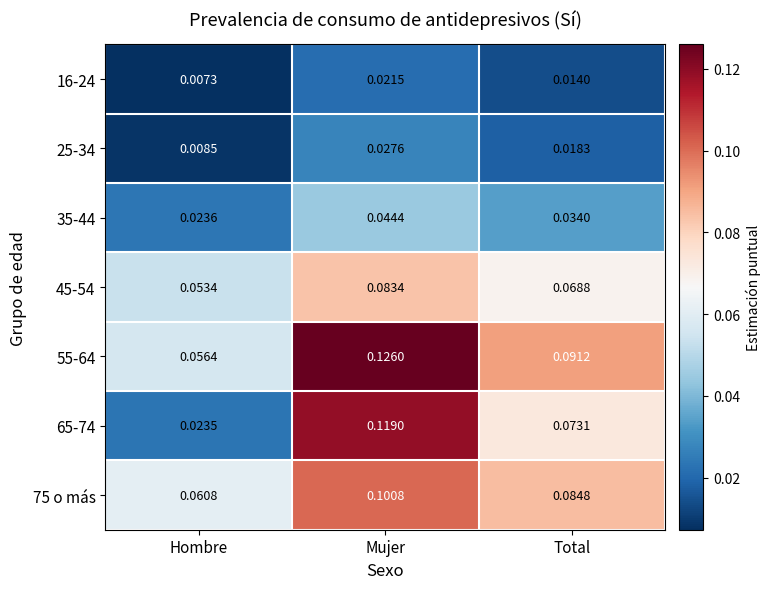

List the series in order of their peak value, highest first.

55-64, 65-74, 75 o más, 45-54, 35-44, 25-34, 16-24